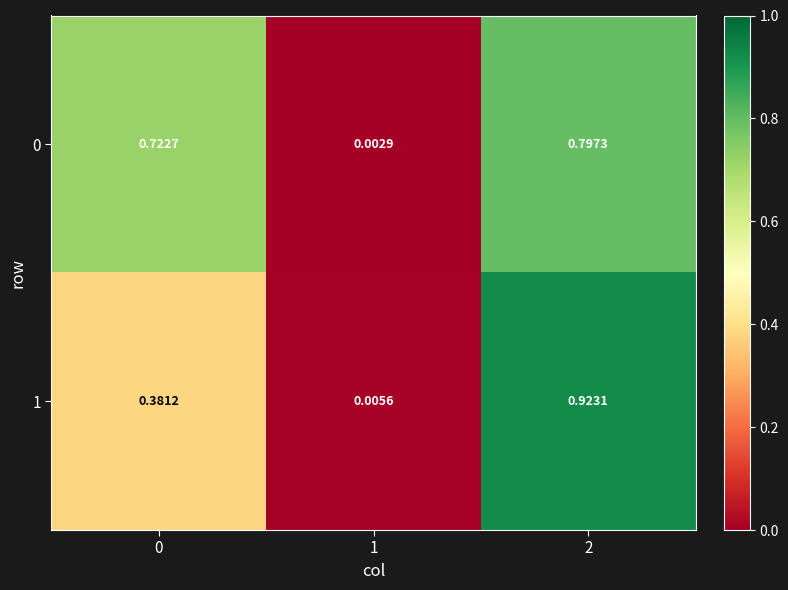

Is the value of 1 at 0 greater than the value of 0 at 0?

No